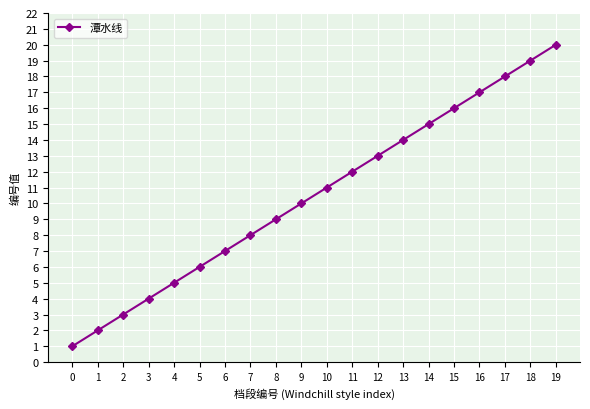

List the labels in order of value, largest first.

19, 18, 17, 16, 15, 14, 13, 12, 11, 10, 9, 8, 7, 6, 5, 4, 3, 2, 1, 0